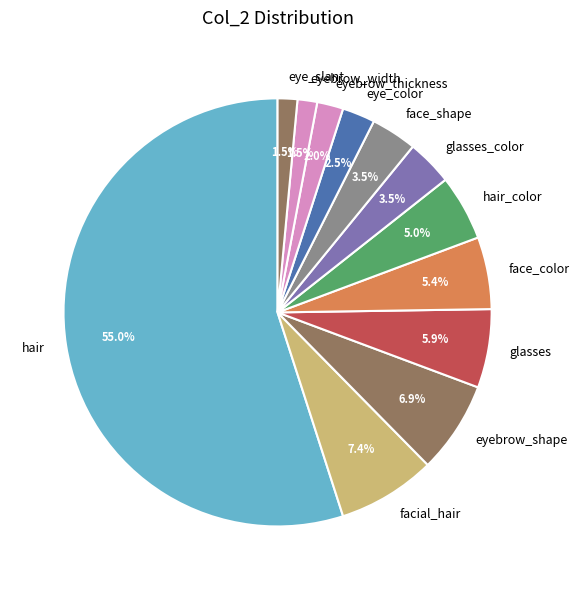

What portion of the pie excludes facial_hair?

92.6%